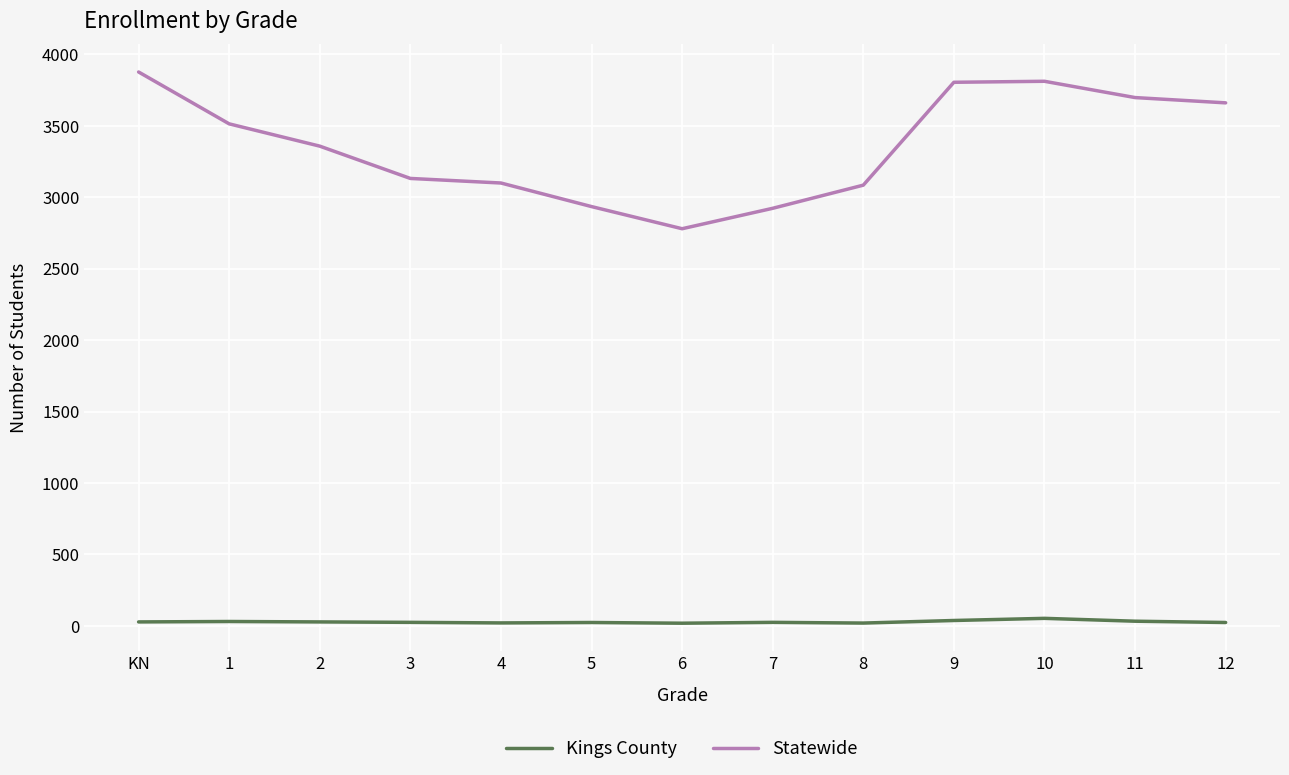

Which series has the widest spread of values?

Statewide